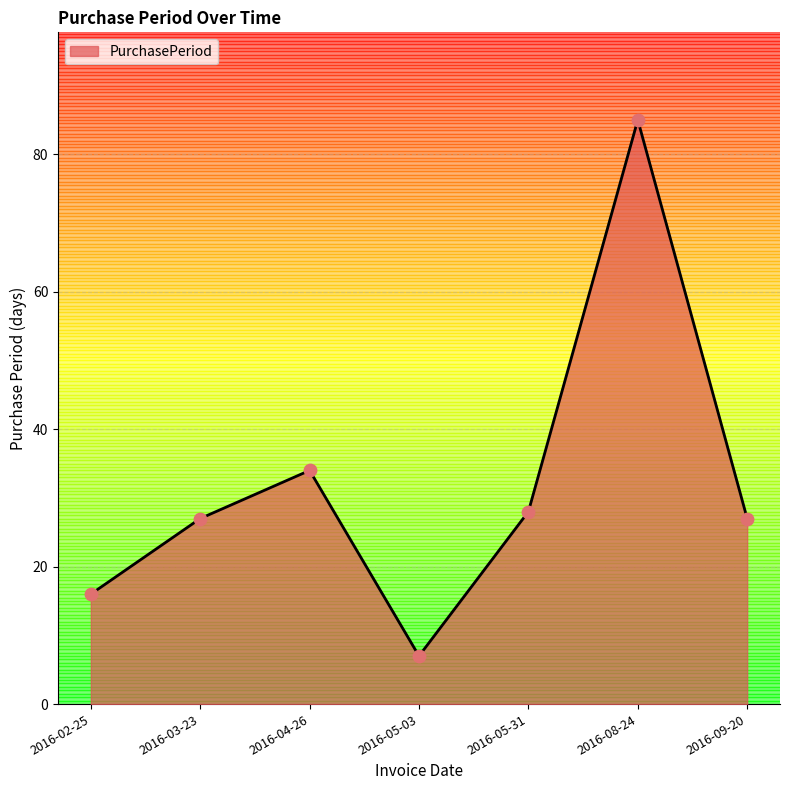

Between 2016-04-26 and 2016-03-23, which is larger?

2016-04-26